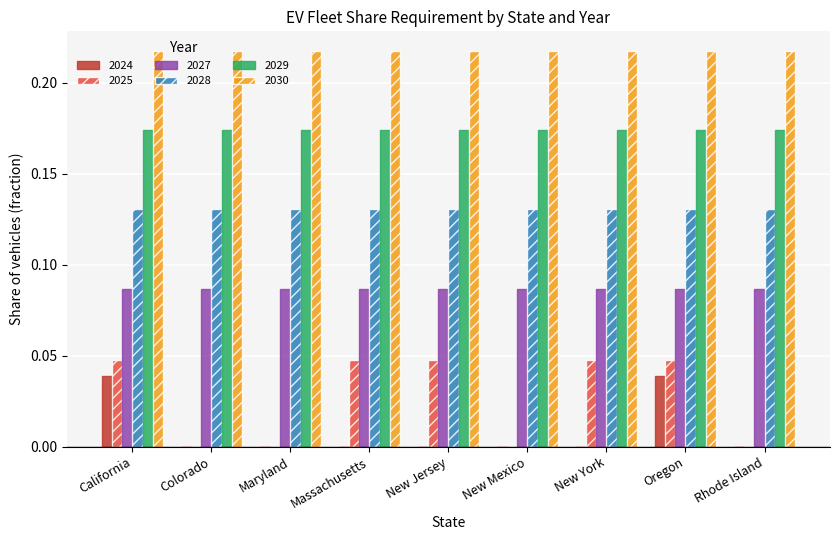

What is the total value across all series at Rhode Island?

0.6